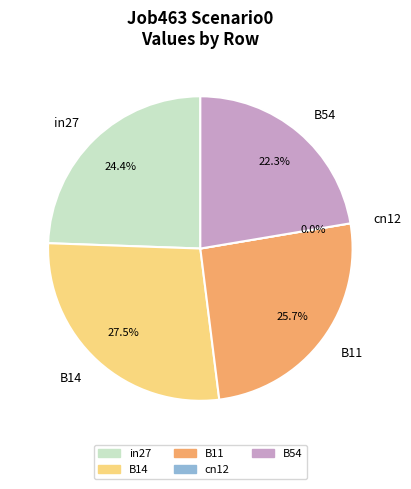

Is cn12 the majority of the pie?

No